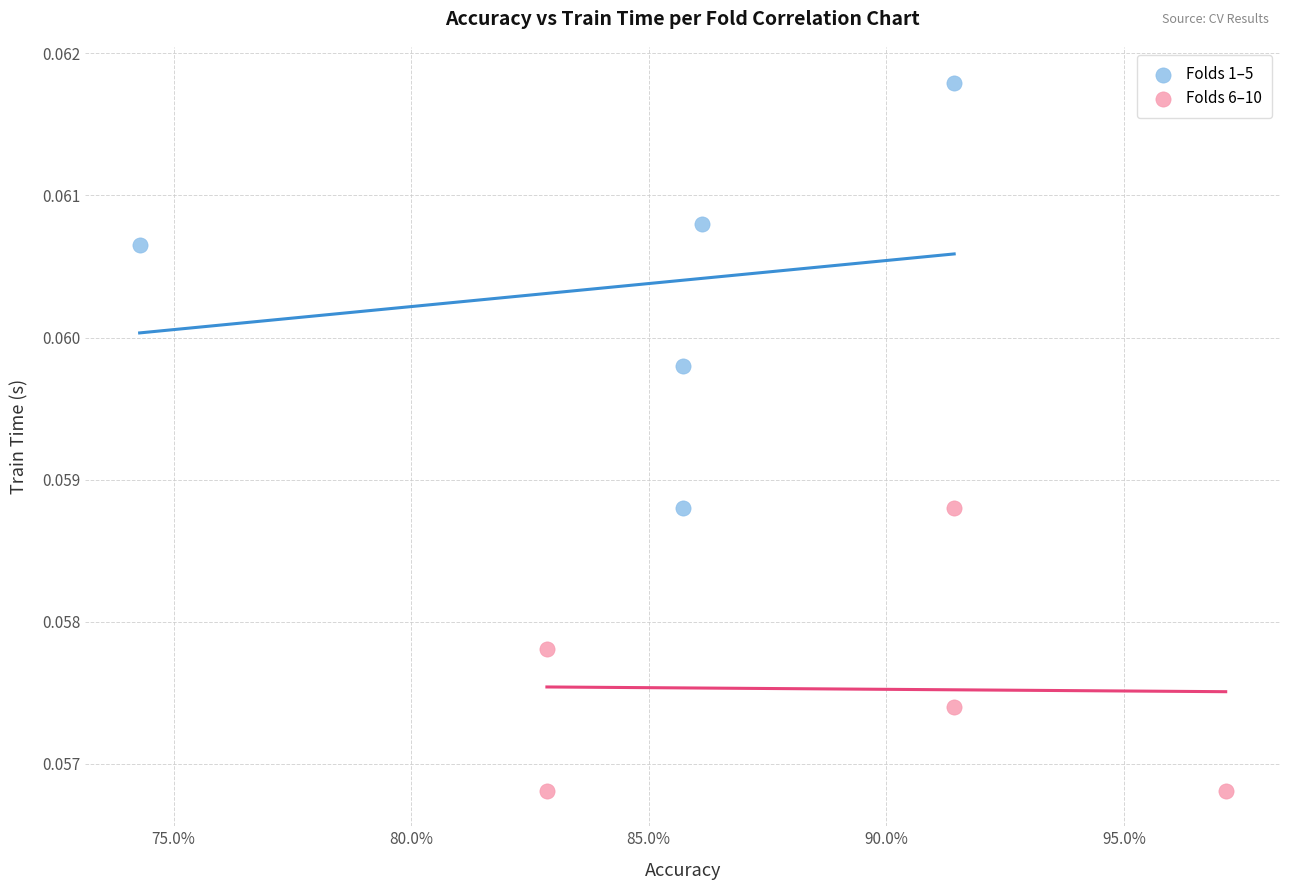

Which series reaches the maximum Y coordinate?

Folds 1–5